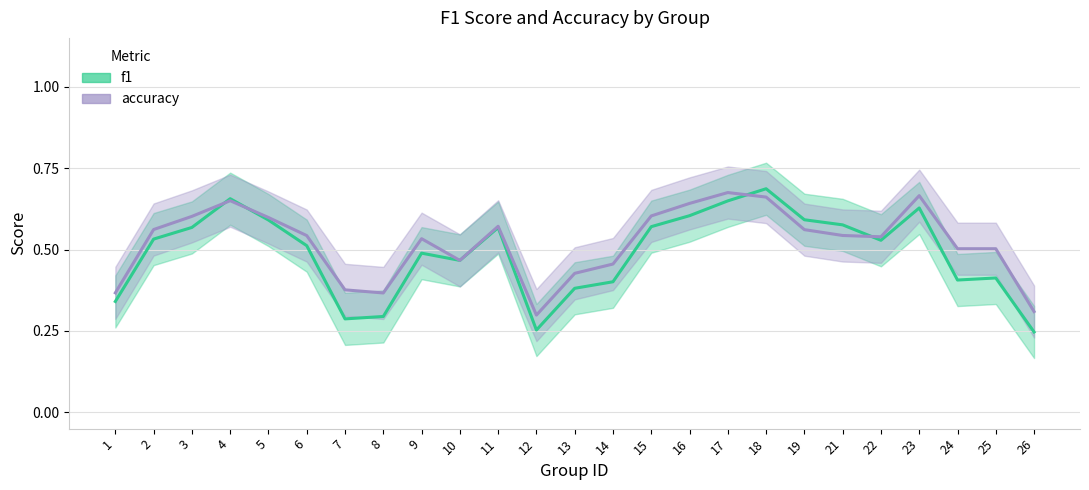

Which series has the largest total across all categories?

accuracy_line